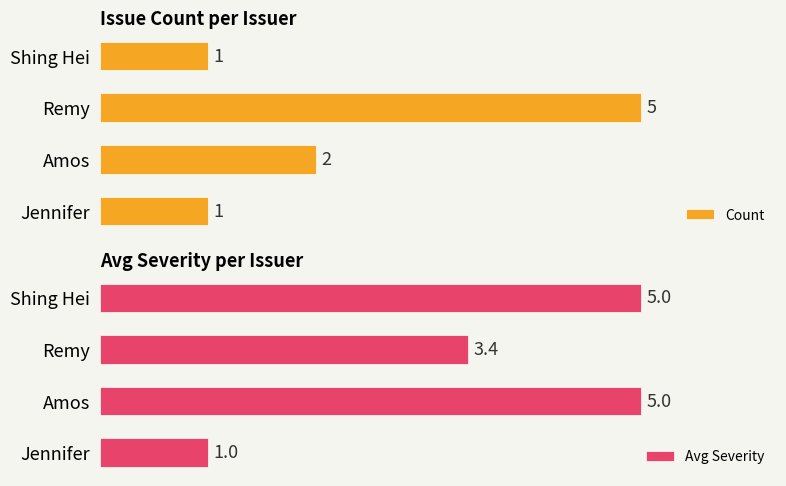

How many groups of bars are there?

4